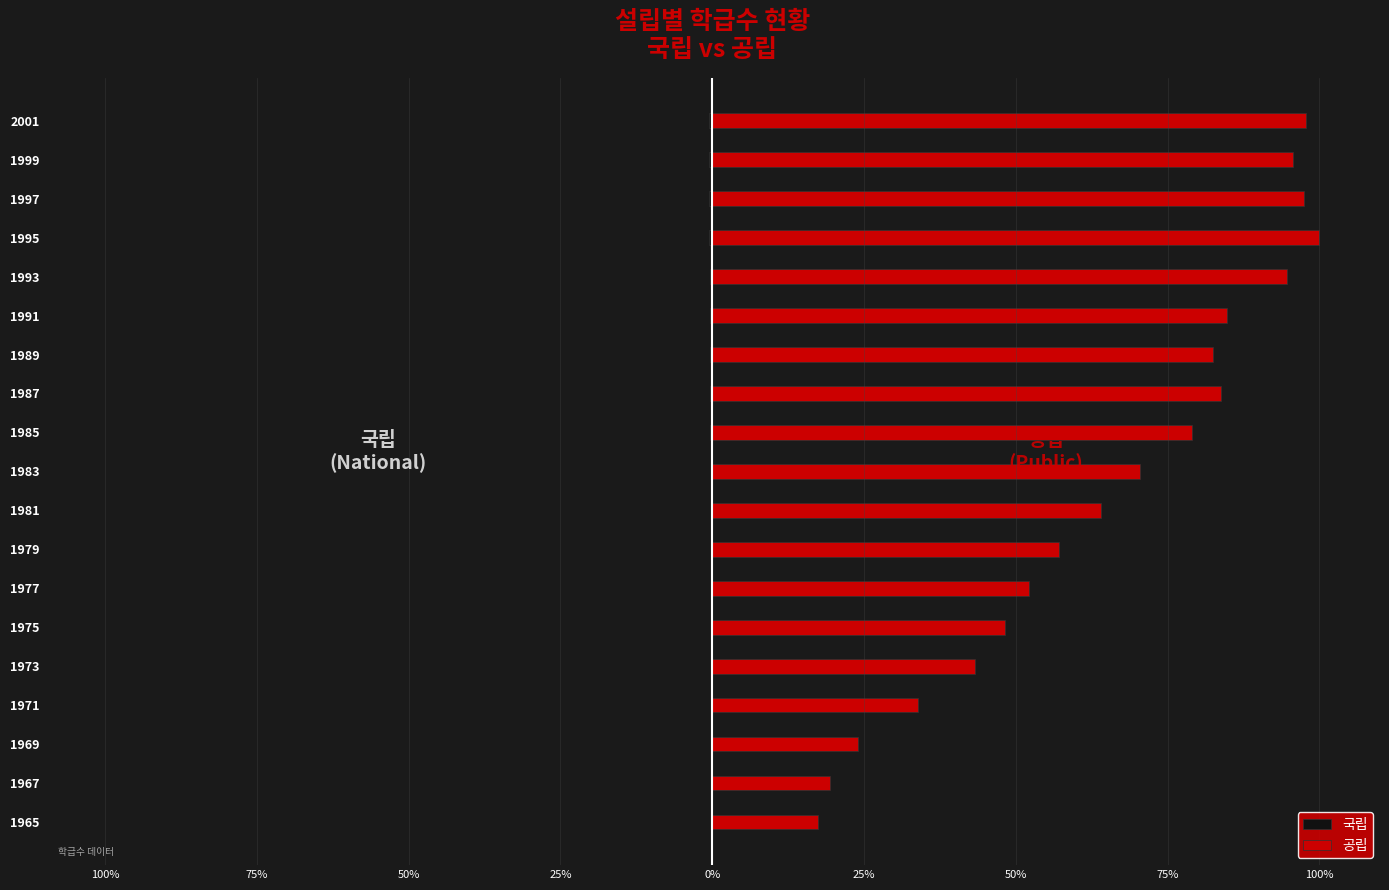

Rank the series by their maximum value, from highest to lowest.

공립, 국립